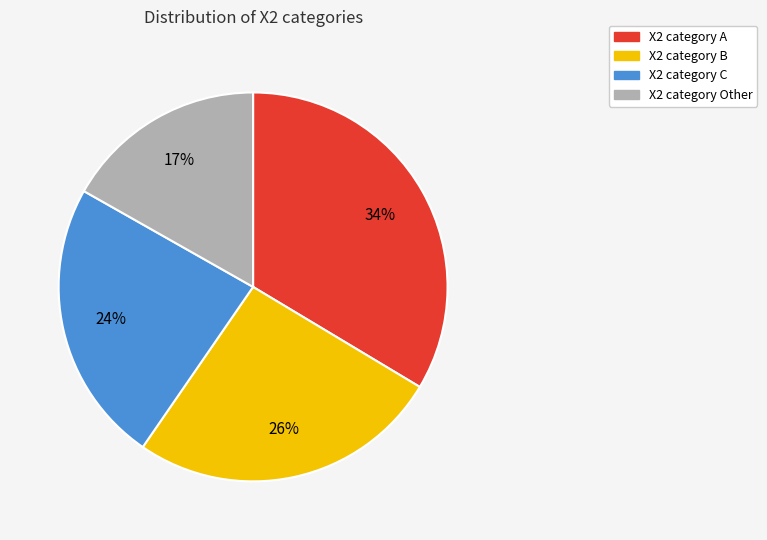

To the nearest percent, what is the difference between the largest and smallest slice percentages?

17%